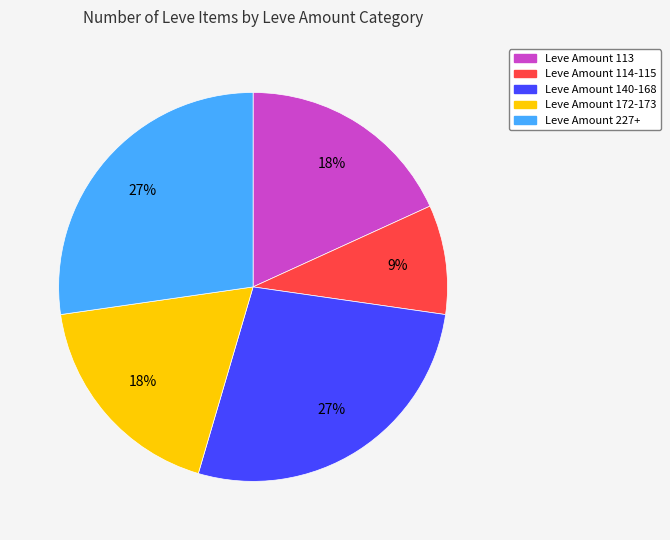

To the nearest percent, what is the average slice percentage?

20%